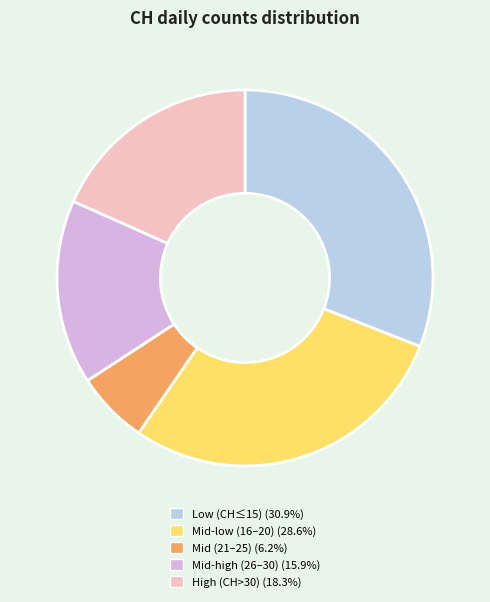

Is there any slice that represents more than half of the pie?

No